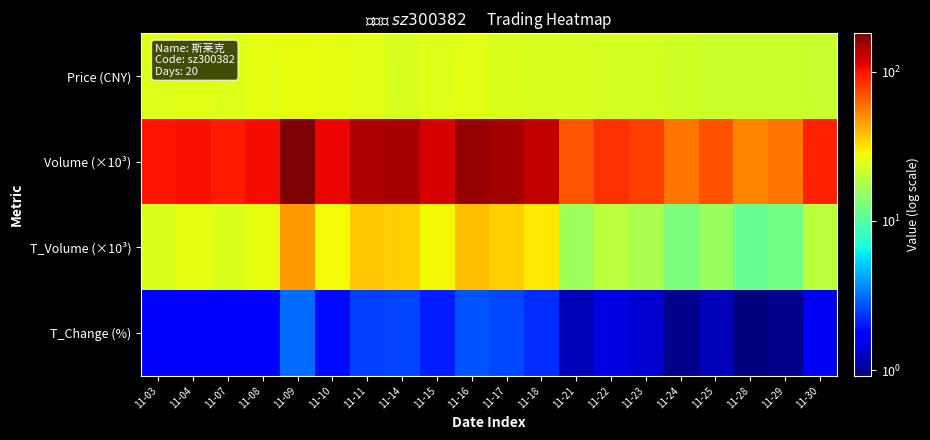

Which series has the largest total across all categories?

Volume (×10³)